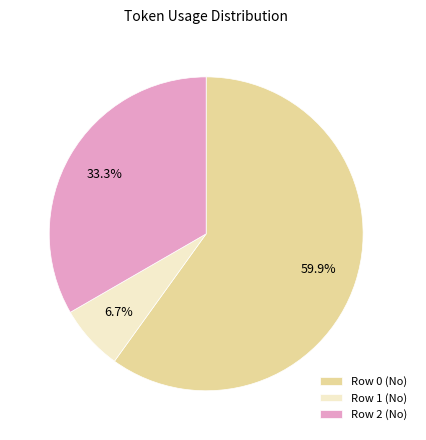

Rank the categories by value from lowest to highest.

Row 1 (No), Row 2 (No), Row 0 (No)